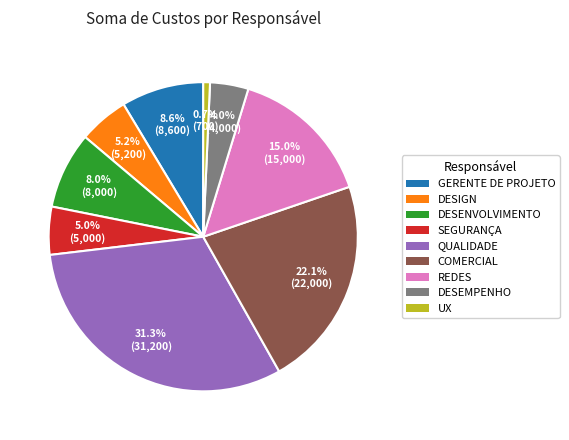

To the nearest percent, what is the average slice percentage?

11%